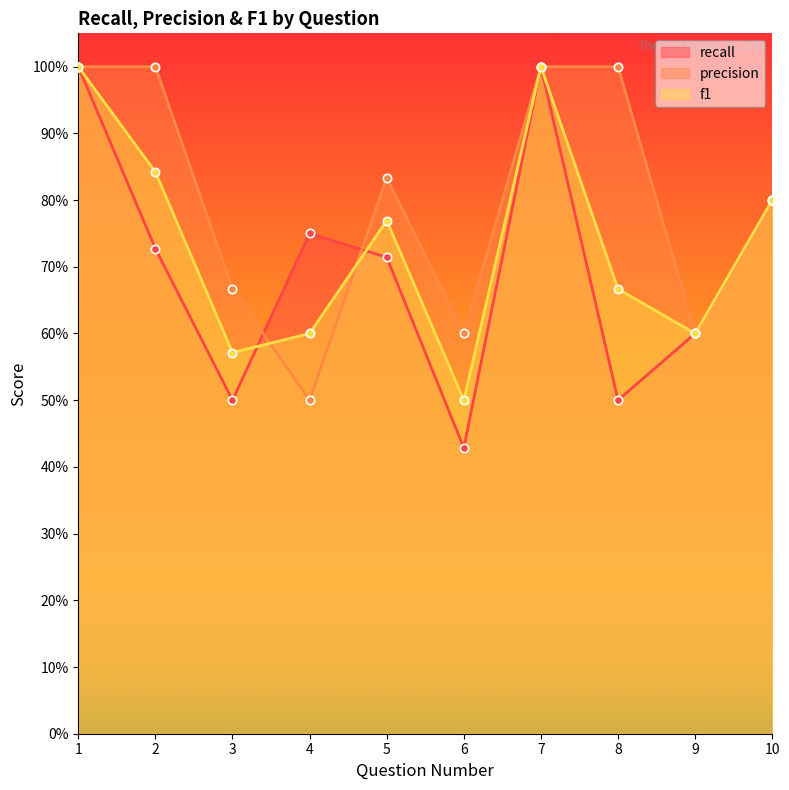

Which category has the lowest value in the f1 series?

6